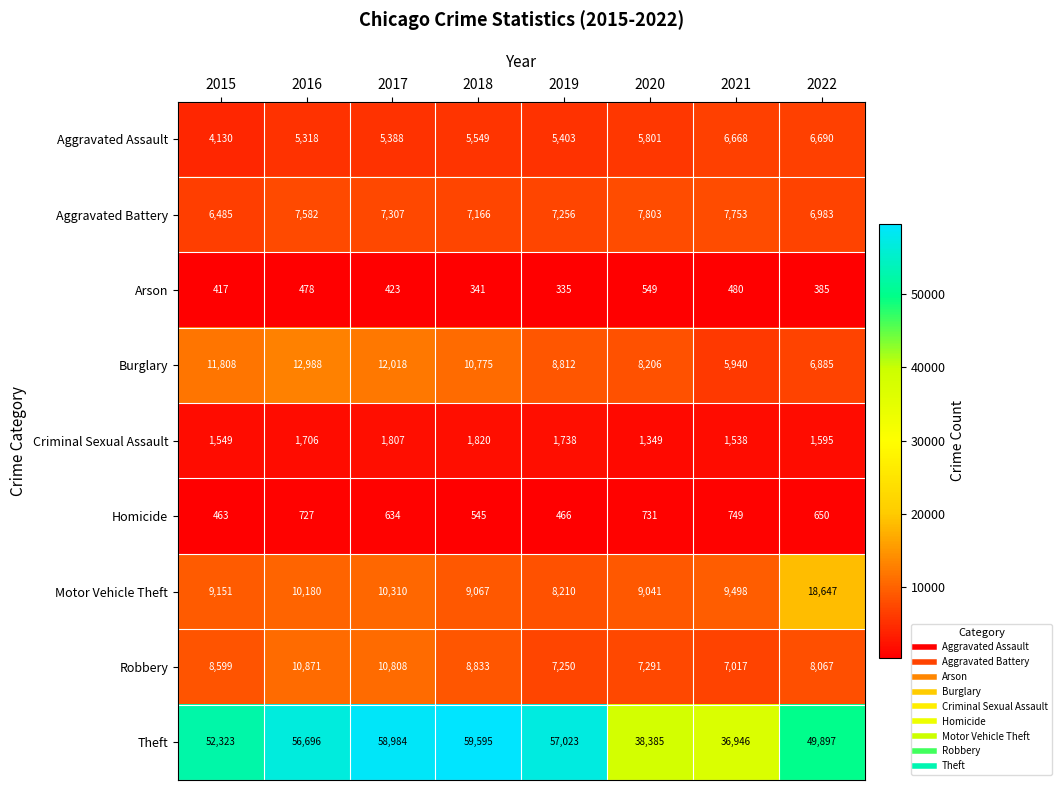

What is the sum of the Theft values at 2016 and 2015?

109019